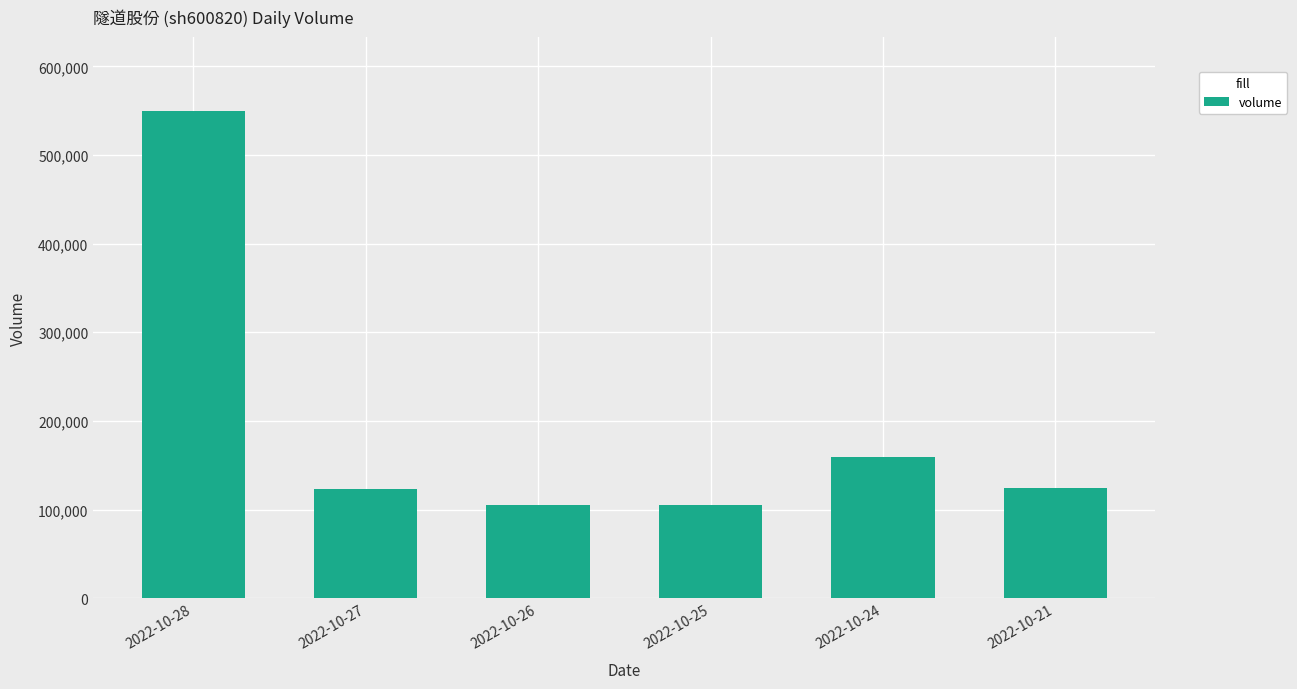

Where is the data nearest to the value 327497?

2022-10-24